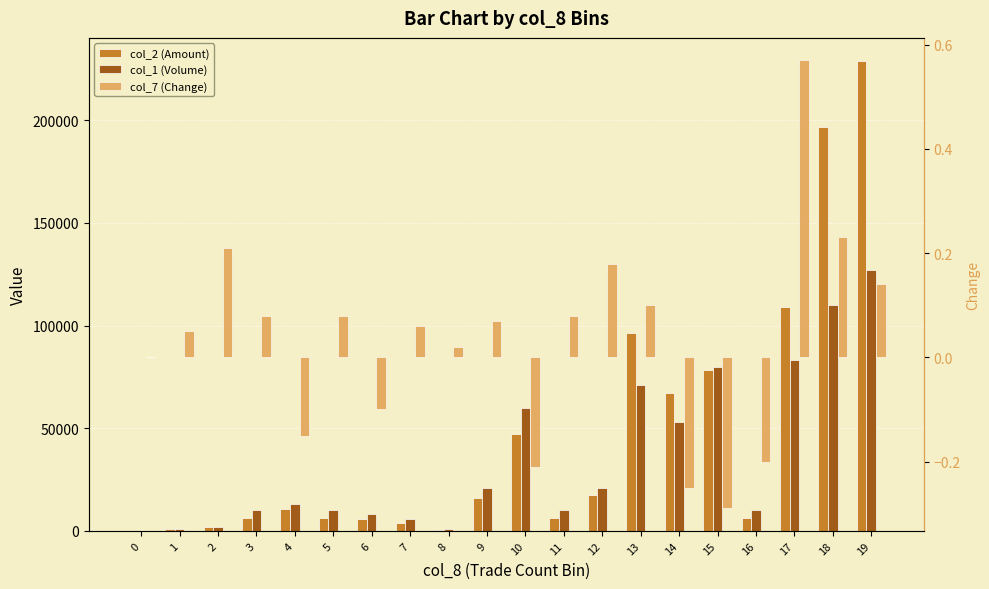

How many values in col_7 (Change) are above zero?

13